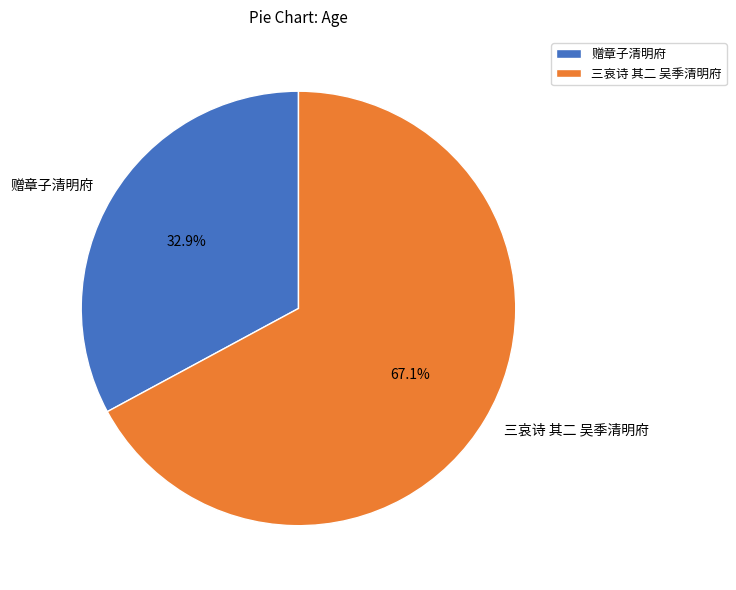

True or false: 三哀诗 其二 吴季清明府 accounts for 67% of the total.

True